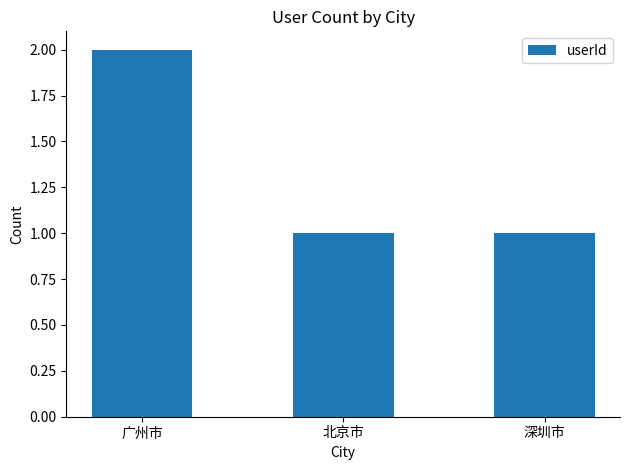

Does the chart contain any negative values?

No